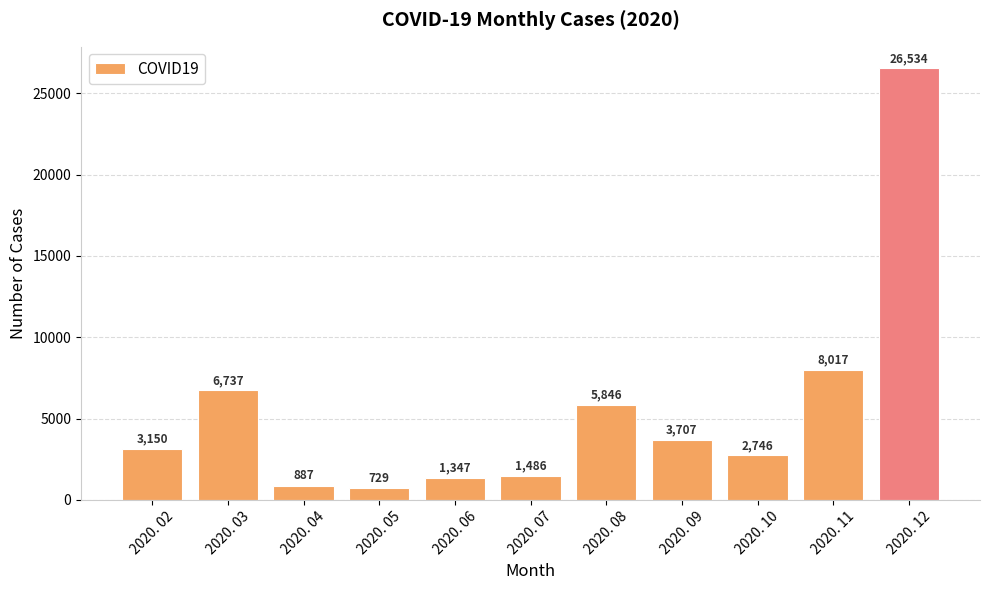

Which label corresponds to the smallest value in the chart?

2020. 05